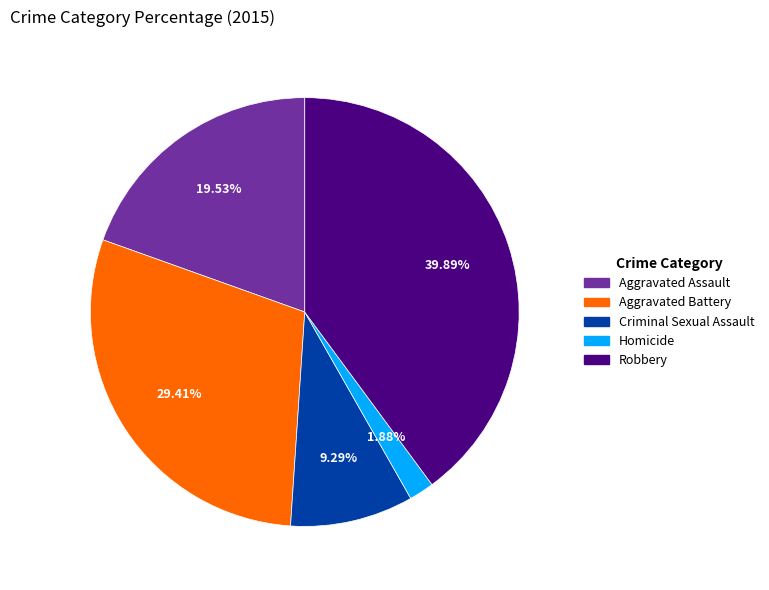

Rank the categories by value from lowest to highest.

Homicide, Criminal Sexual Assault, Aggravated Assault, Aggravated Battery, Robbery